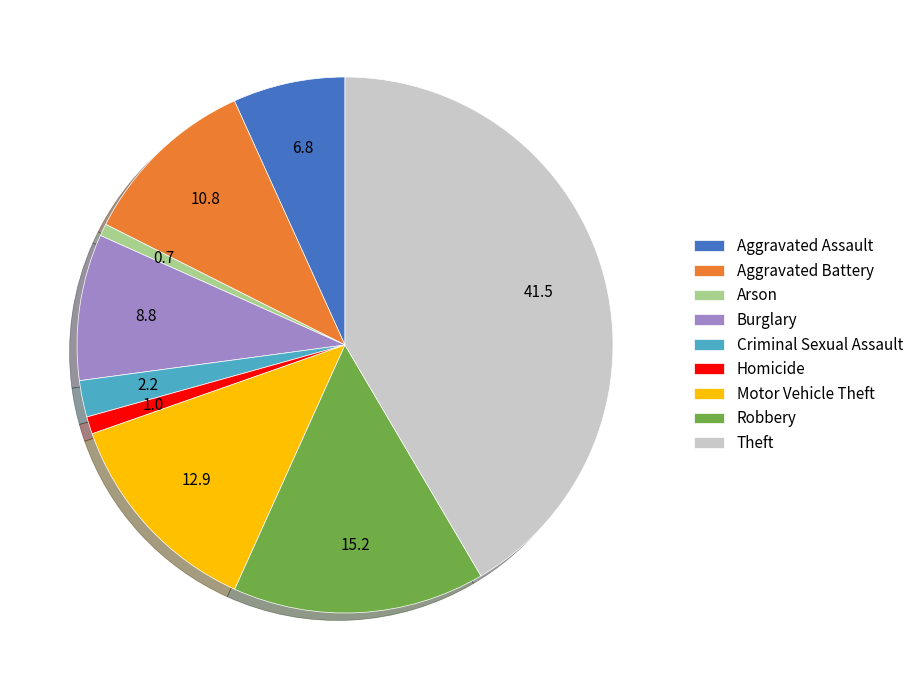

Combined, do Arson and Homicide account for over 50%?

No